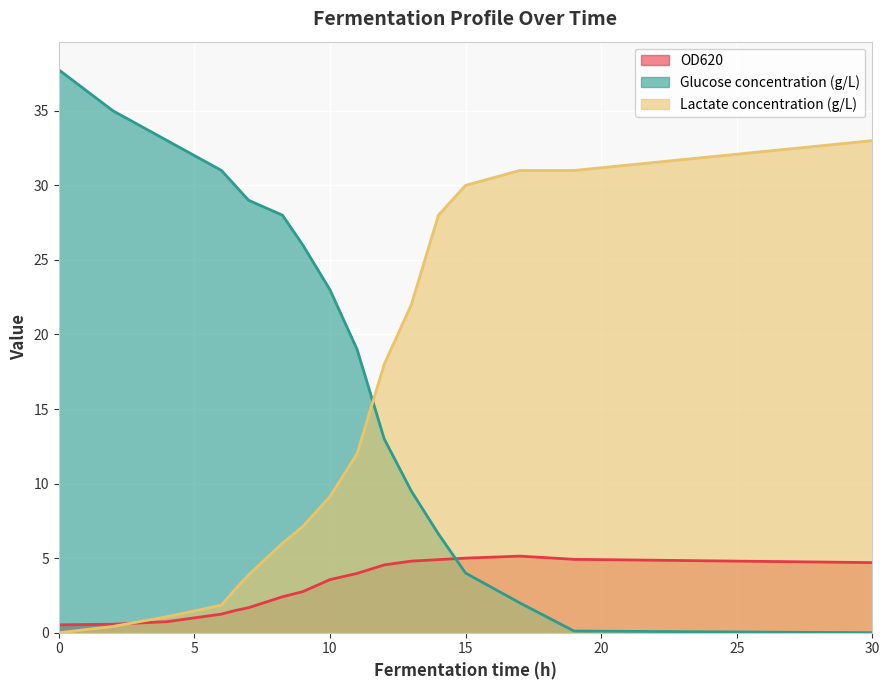

What is the average value of the Lactate concentration (g/L) series?

14.0